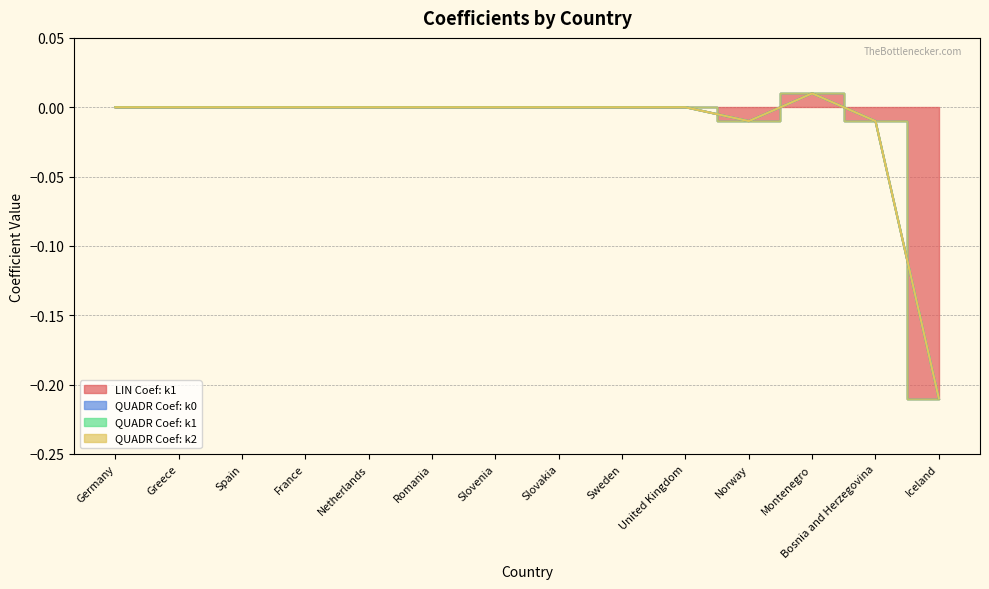

True or false: LIN Coef: k1 and QUADR Coef: k1 cross at least once.

True